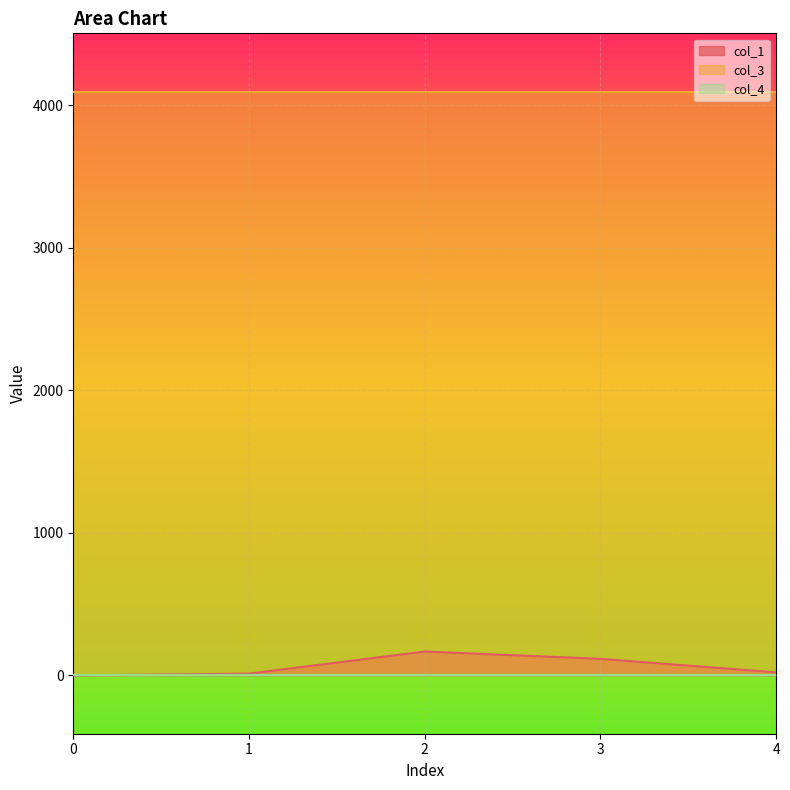

True or false: col_3 and col_4 cross at least once.

False